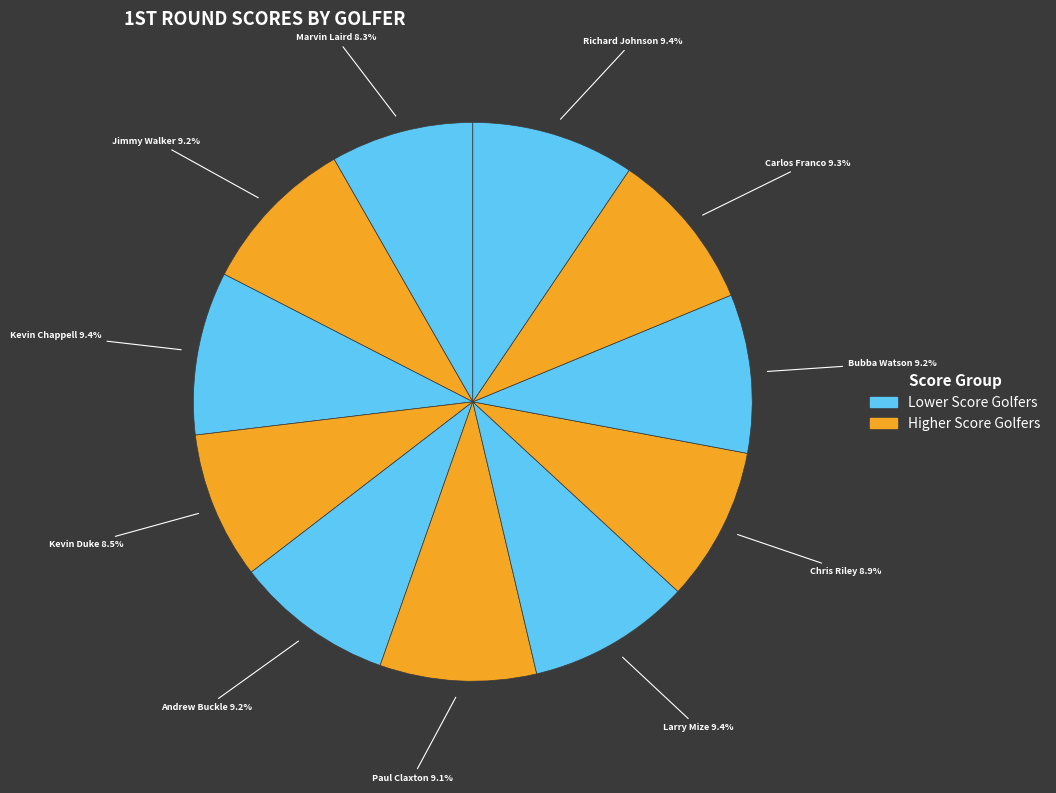

To the nearest percent, what is the average slice percentage?

9%